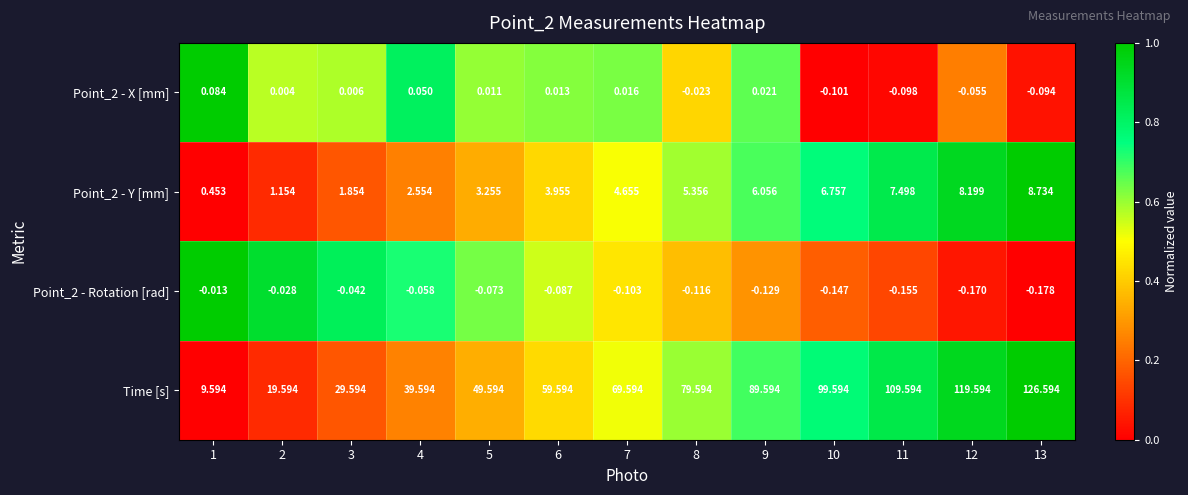

What is the maximum value shown in the chart?

126.6